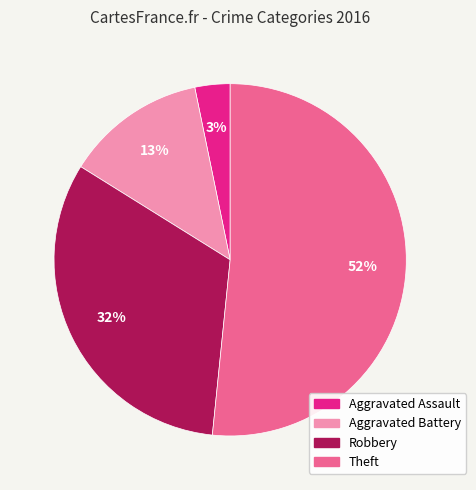

True or false: Theft accounts for 62% of the total.

False